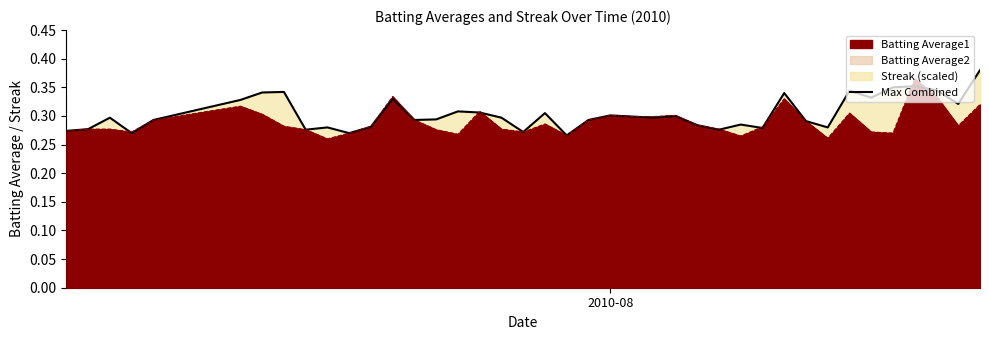

Reading left to right, transcribe all the data shown in this chart.

0.3	0.3	0.3	0.3	0.3	0.3	0.3	0.3	0.3	0.3	0.3	0.3	0.3	0.3	0.3	0.3	0.3	0.3	0.3	0.3	0.3	0.3	0.3	0.3	0.3	0.3	0.3	0.3	0.3	0.3	0.3	0.3	0.3	0.3	0.3	0.4	0.4	0.3	0.3	0.4